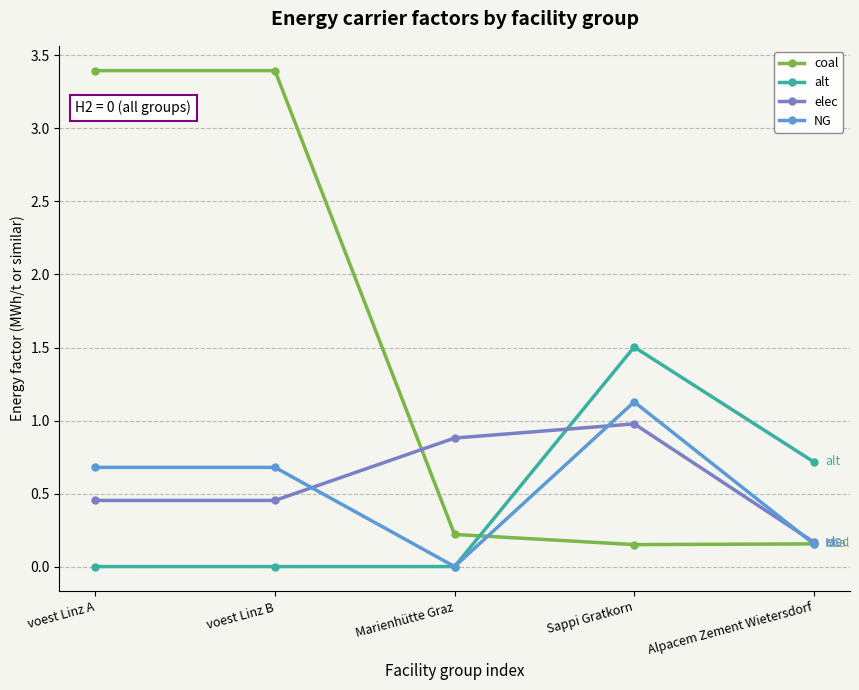

Is the value of coal at voest Linz A greater than the value of alt at voest Linz A?

Yes